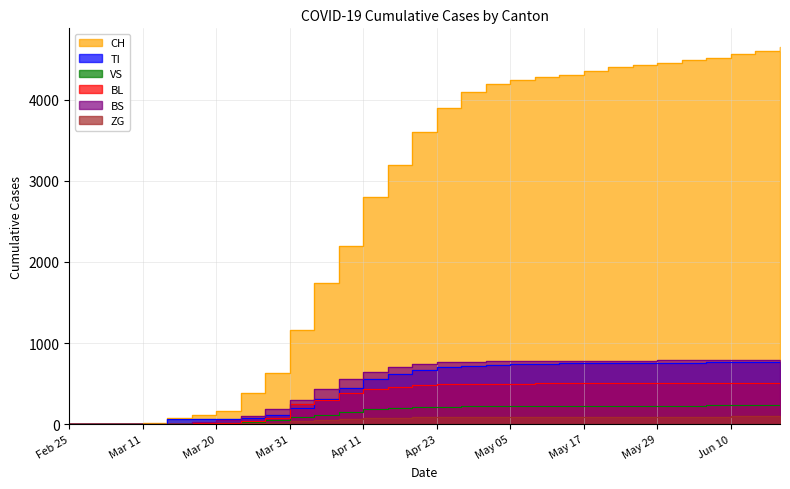

Which series has the largest total across all categories?

CH